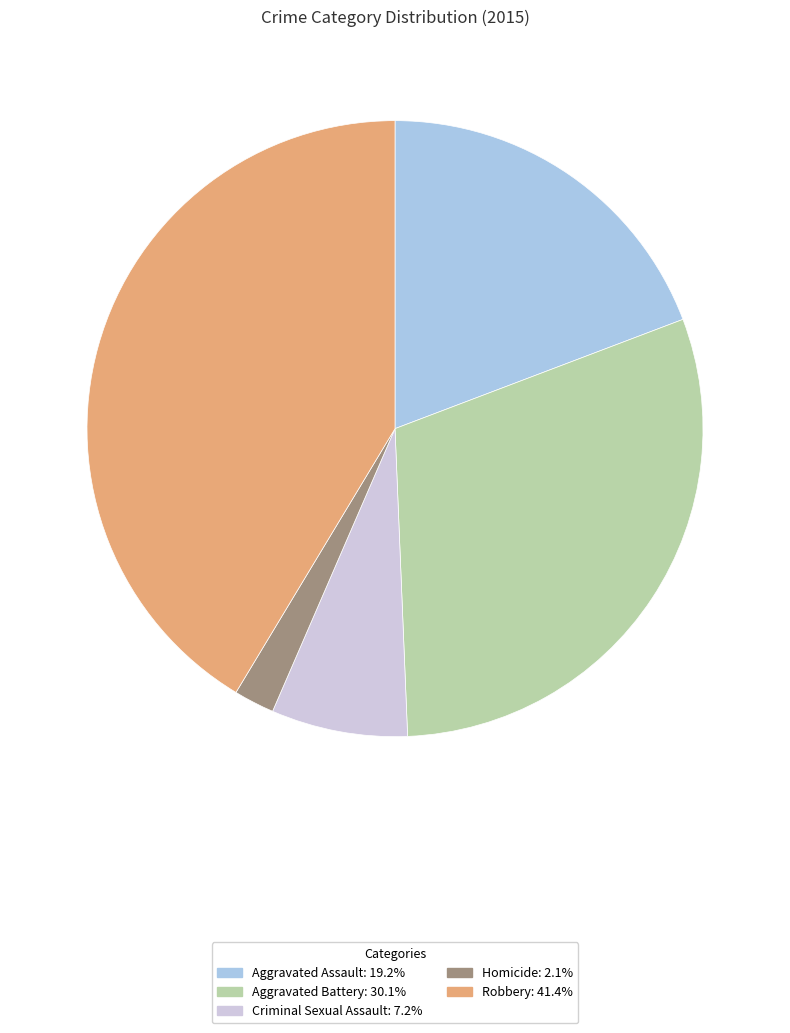

What is the smallest slice in the pie chart?

Homicide